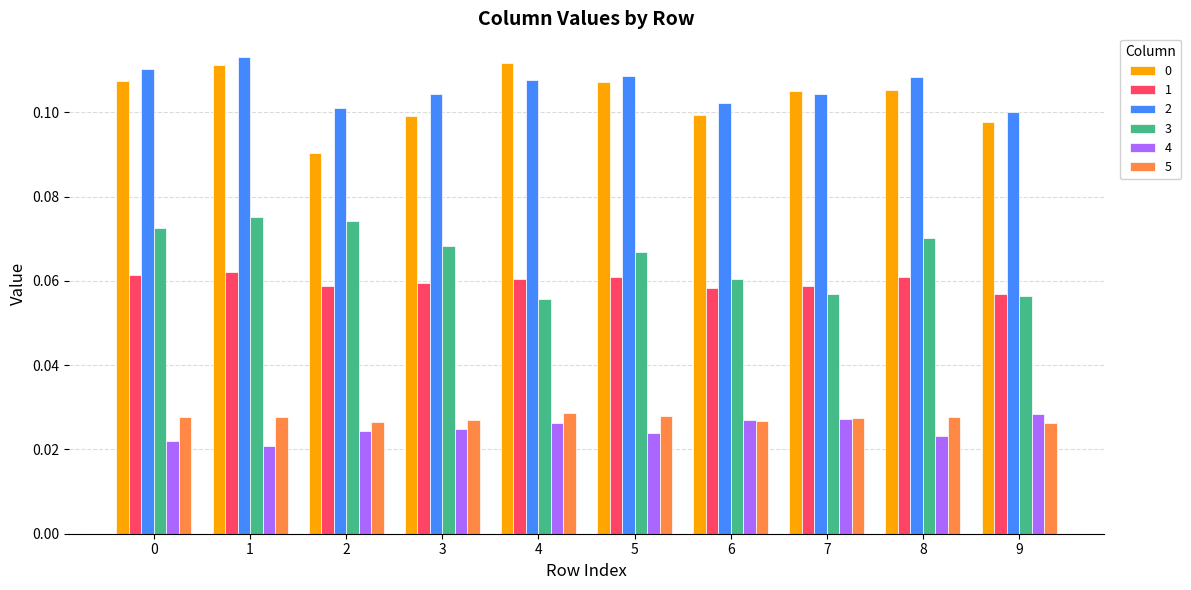

How many 5 values are between 0 and 1?

10